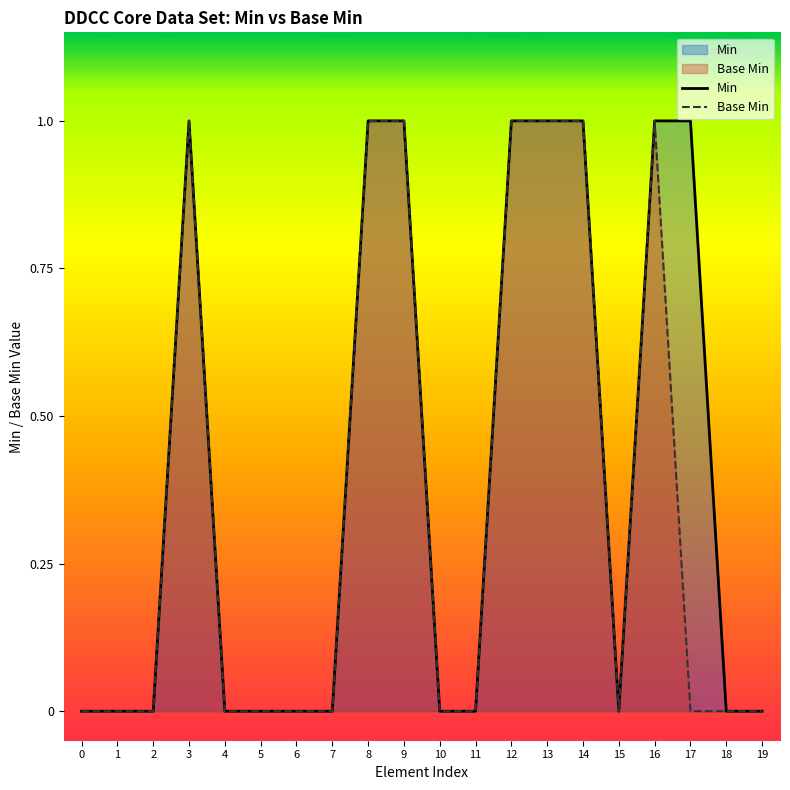

What are all the series names shown in the legend?

Min, Base Min